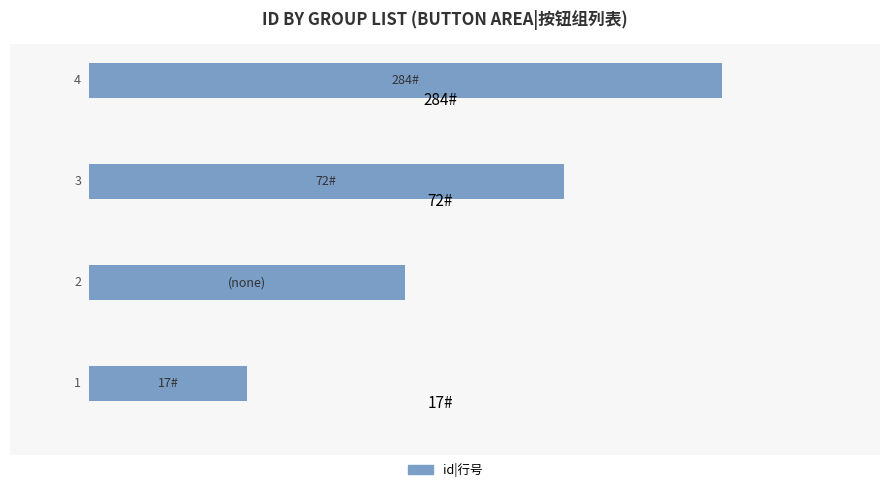

What is the difference between the maximum and minimum values?

3